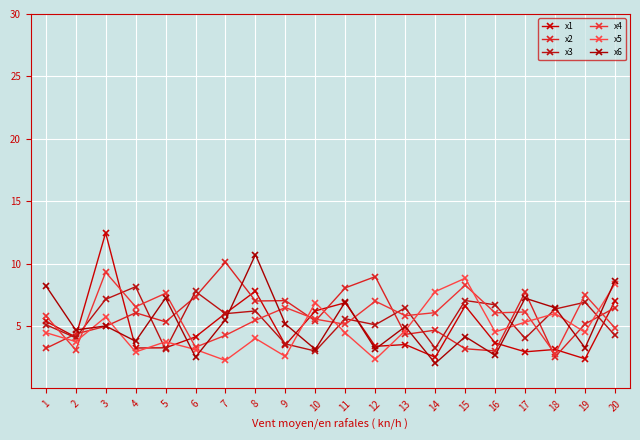

How many interior local peaks does the x2 series have?

6